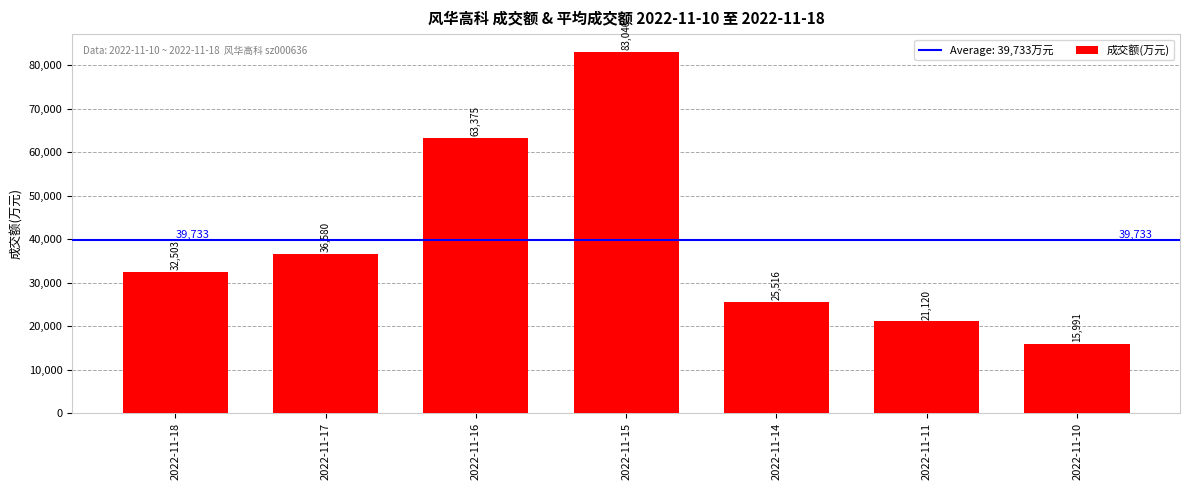

What is the difference between the second highest and second lowest values?

42255